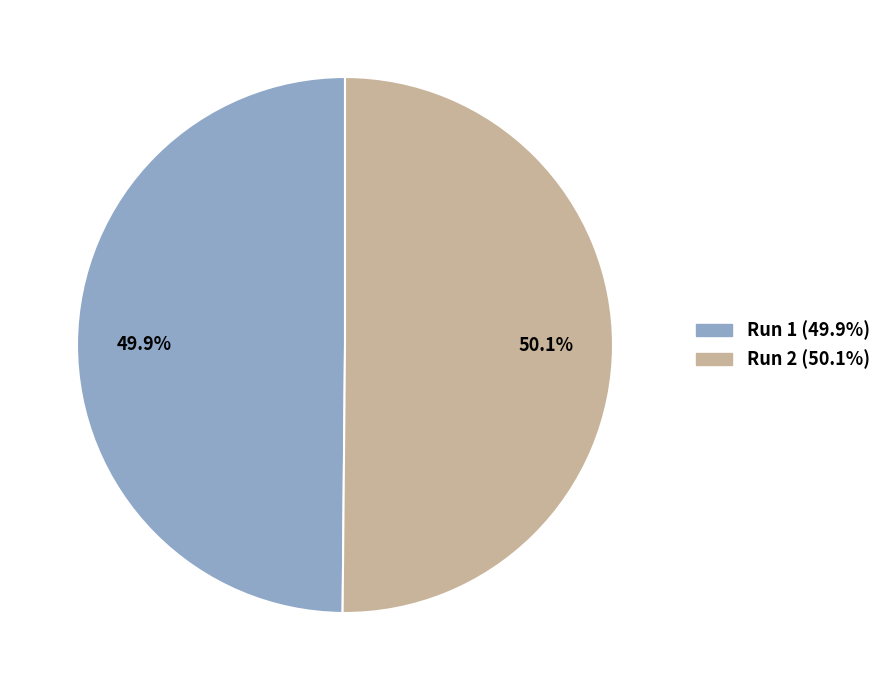

What percentage is NOT represented by Run 1 (49.9%)?

50.1%